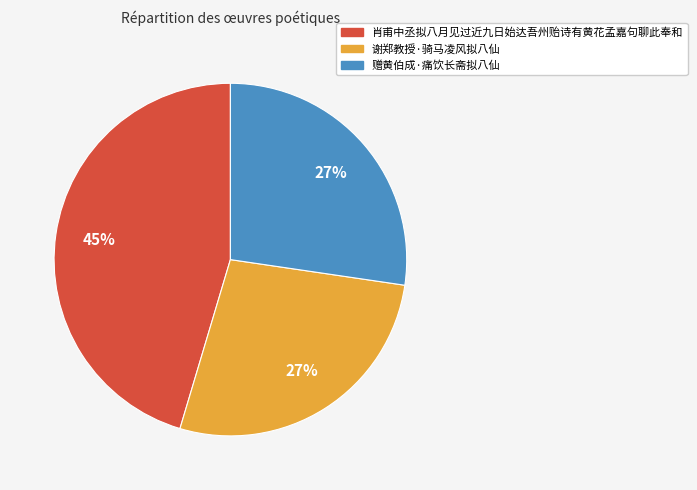

To the nearest percent, what is the difference between the largest and smallest slice percentages?

18%